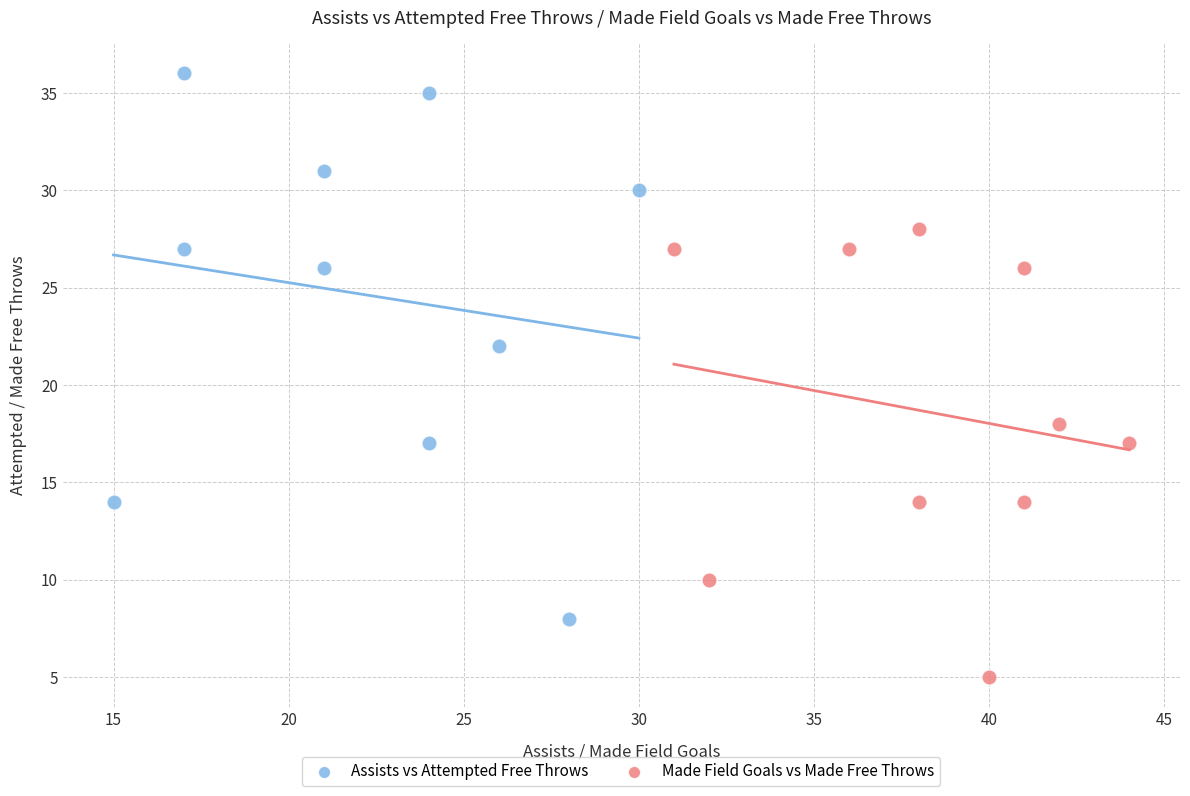

Which series reaches the maximum Y coordinate?

Assists vs Attempted Free Throws